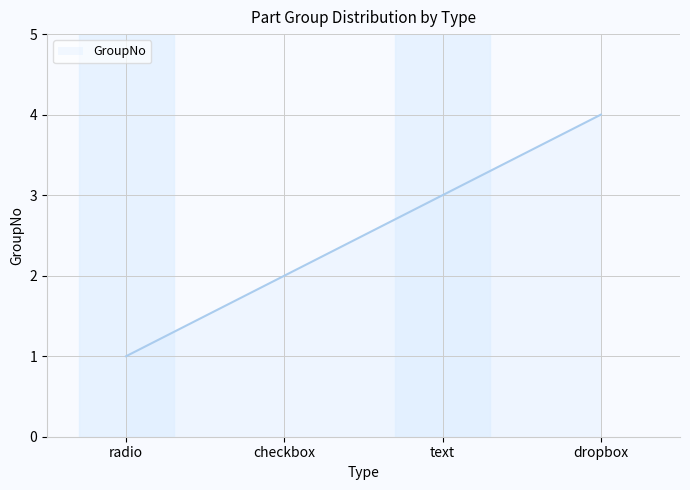

Rank the categories by value from highest to lowest.

dropbox, text, checkbox, radio